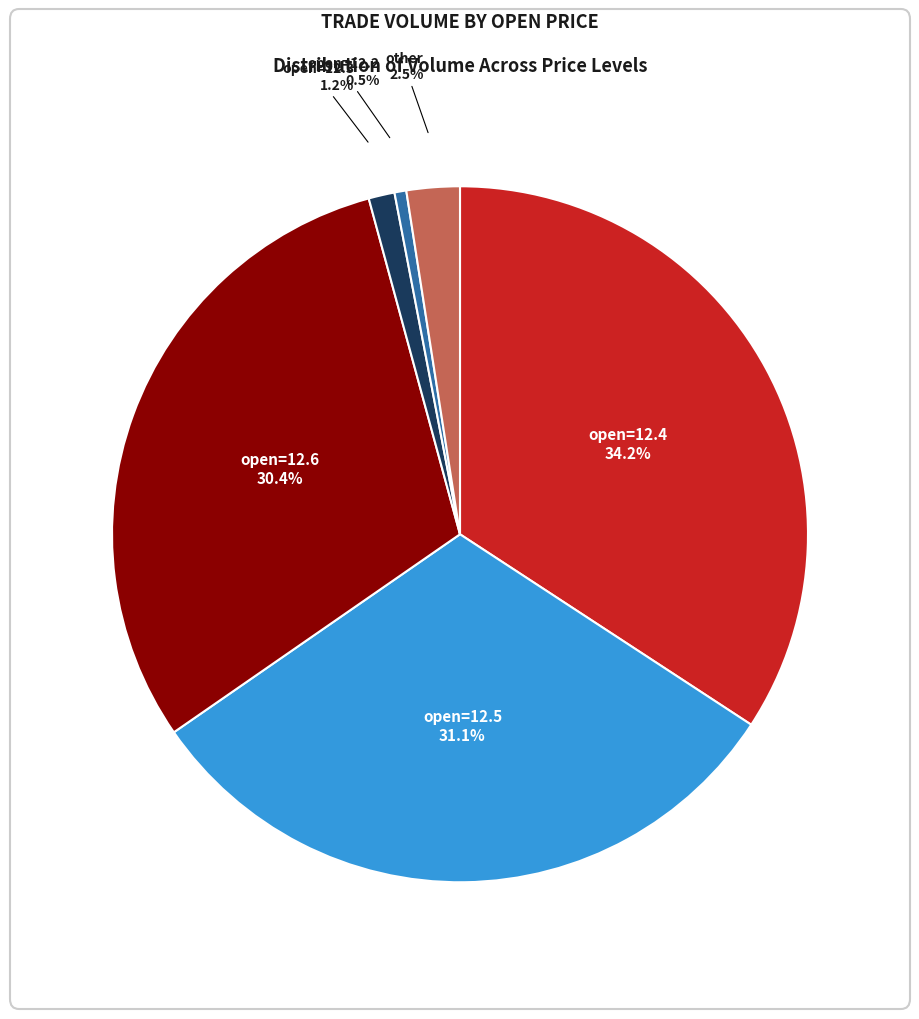

How much of the chart is everything except open=12.6?

69.6%